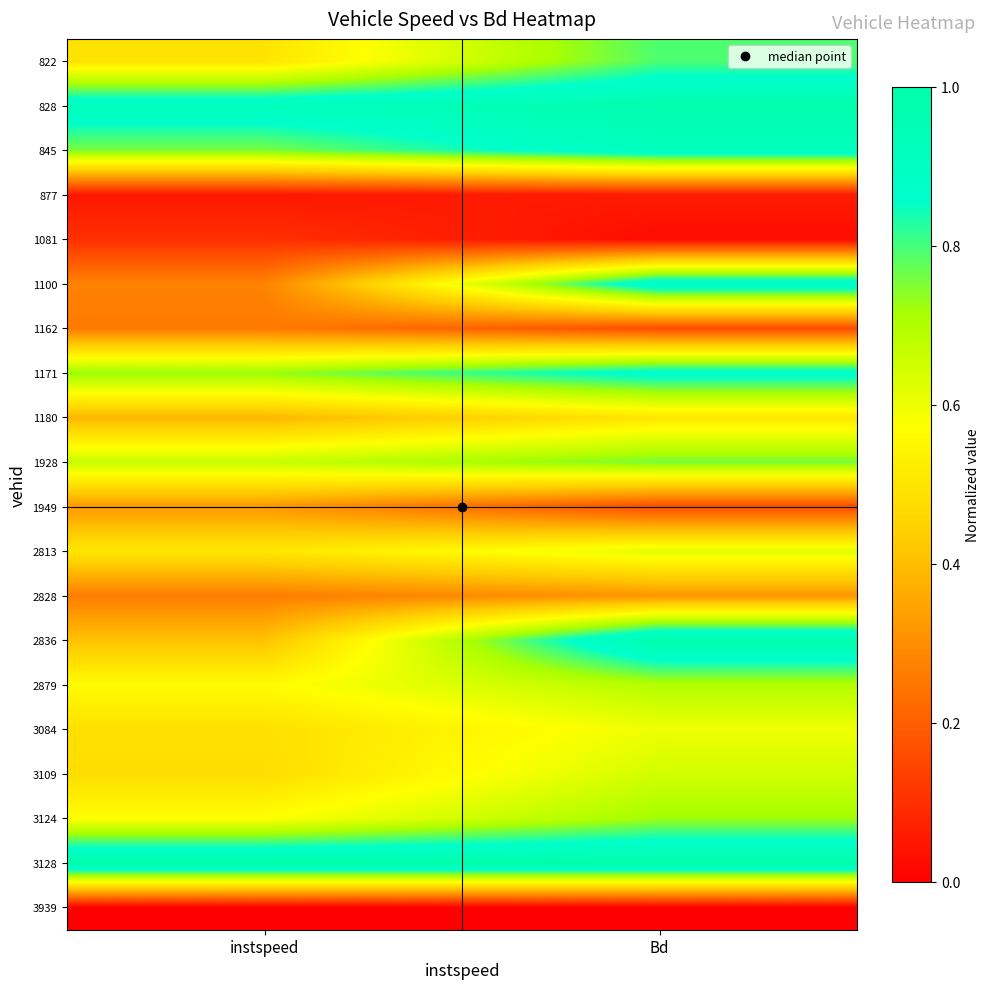

What is the total value across all series at instspeed?

9.2